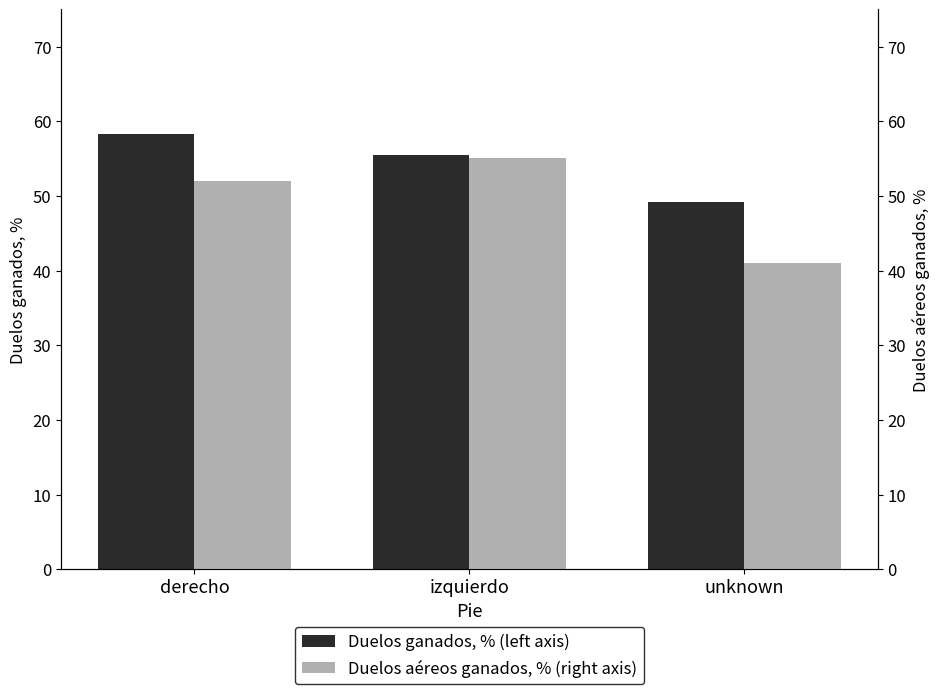

What is the sum of the Duelos aéreos ganados, % (right axis) values at derecho and unknown?

93.1